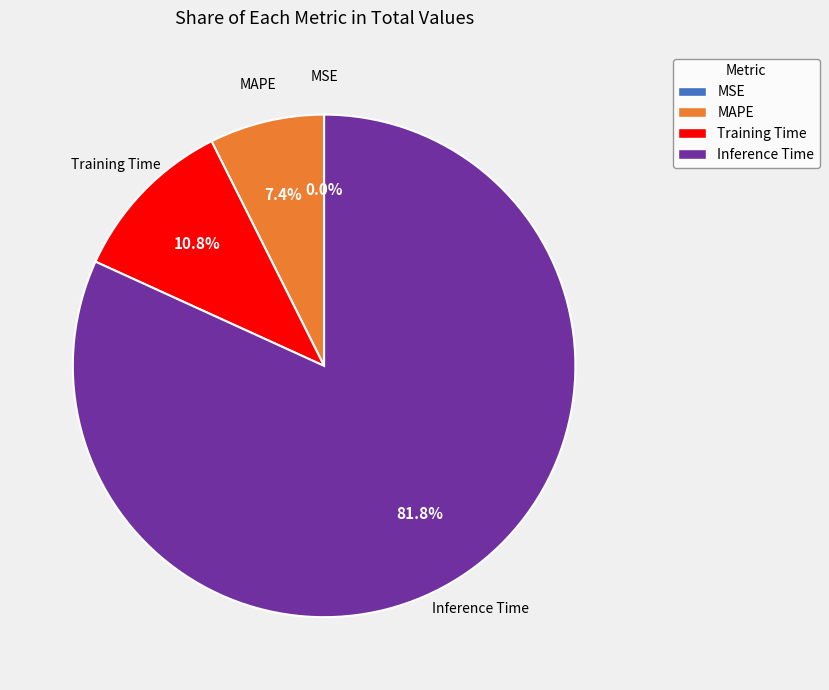

Is there any slice that represents more than half of the pie?

Yes